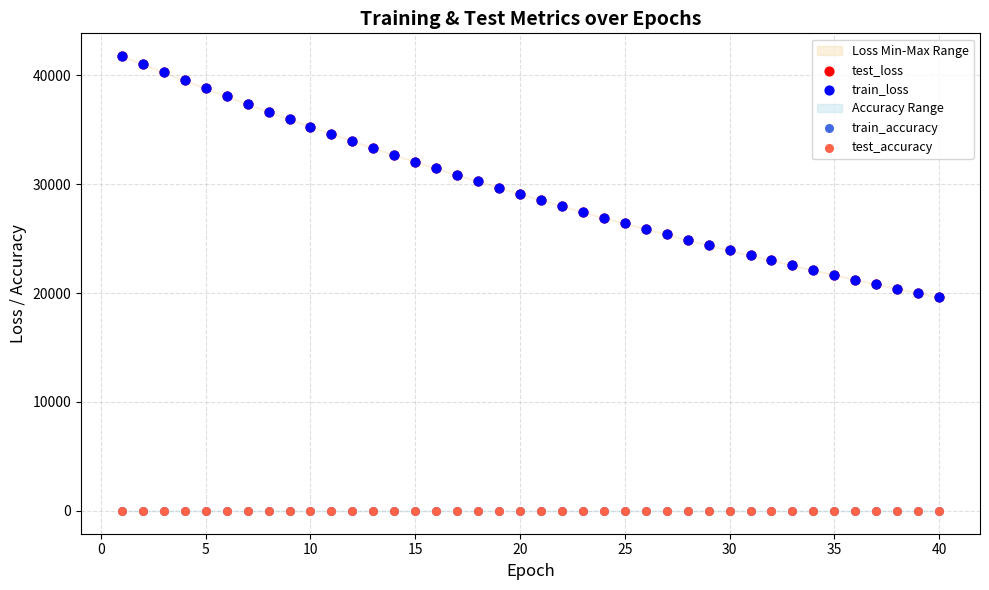

Which series reaches the maximum Y coordinate?

test_loss